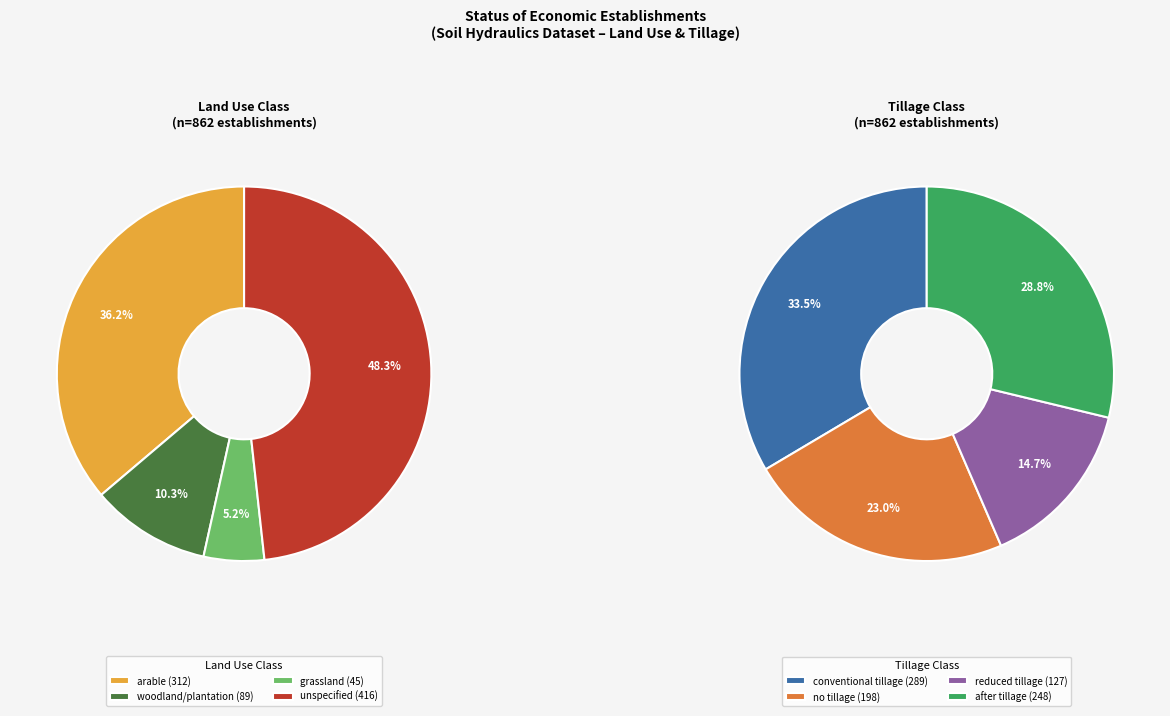

Which slice is the smallest?

grassland